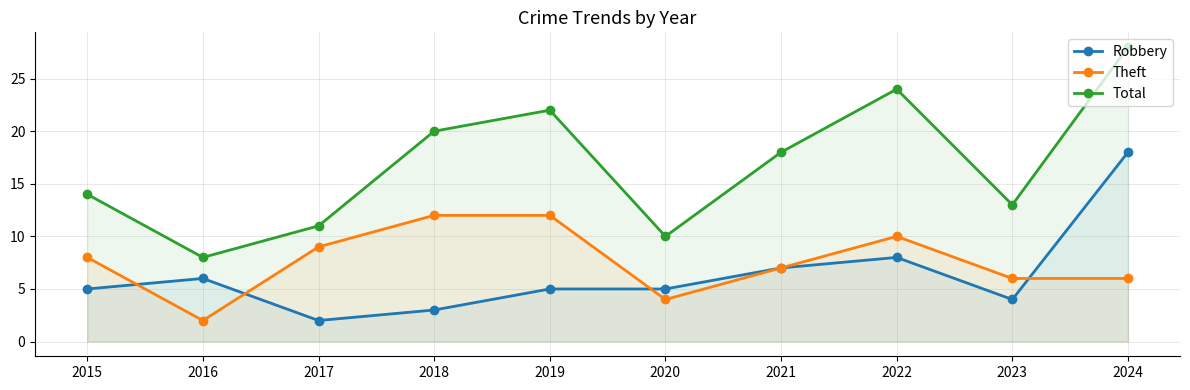

Which series has the largest total across all categories?

Total